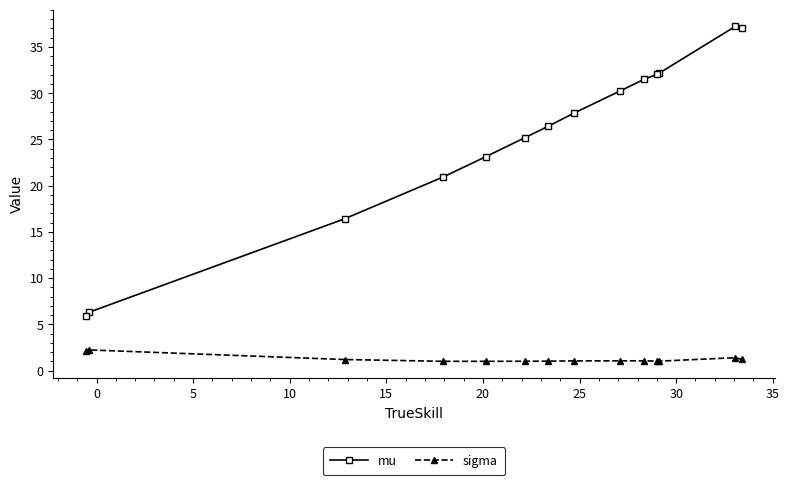

True or false: mu and sigma cross at least once.

False